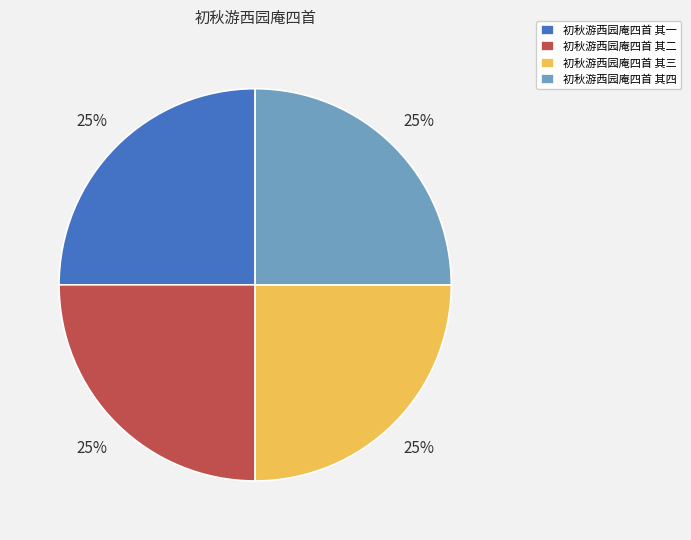

How many segments does this pie chart have?

4